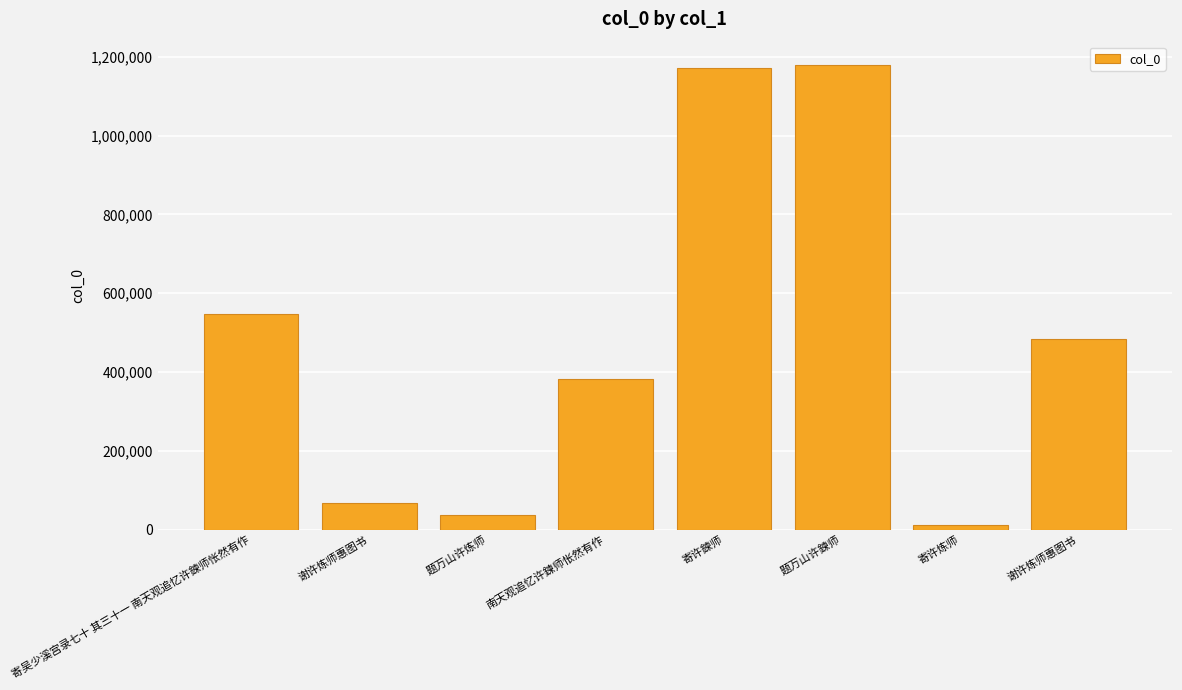

Rank the categories by value from highest to lowest.

题万山许鍊师, 寄许鍊师, 寄吴少溪宫录七十 其三十一 南天观追忆许鍊师怅然有作, 谢许炼师惠图书, 南天观追忆许鍊师怅然有作, 谢许炼师惠图书, 题万山许炼师, 寄许炼师